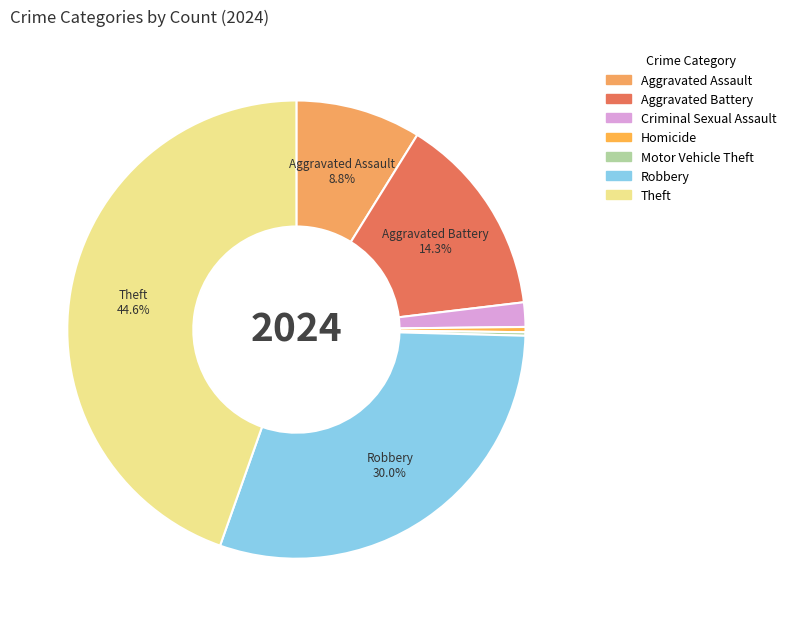

What is the change in value from Aggravated Assault to Homicide?

-69